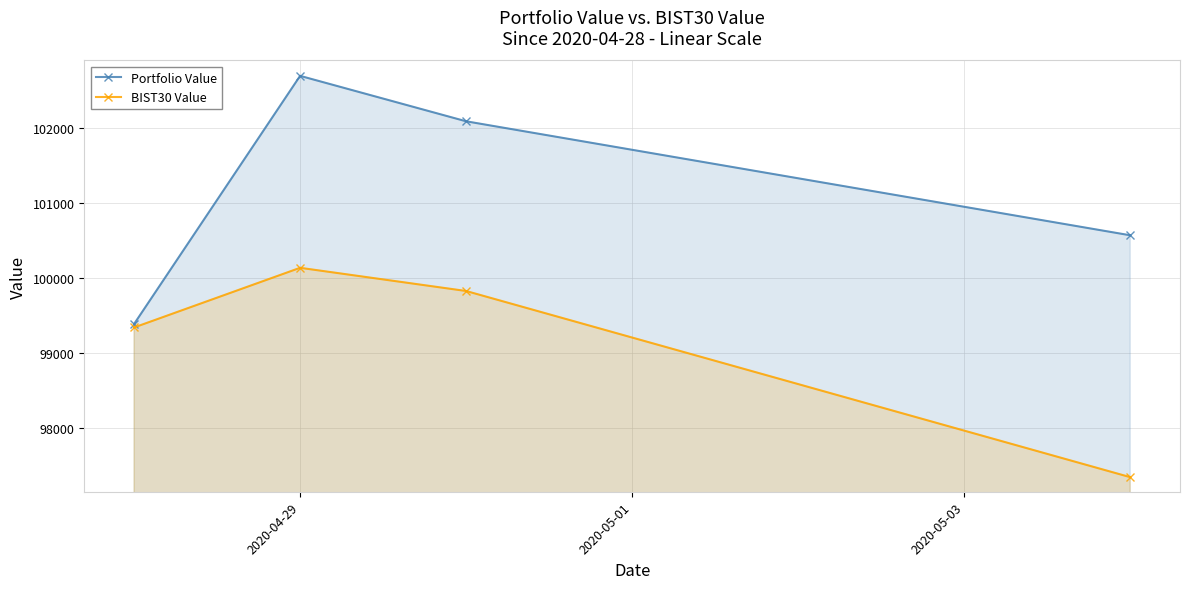

What is the sum of all BIST30 Value values?

396635.8